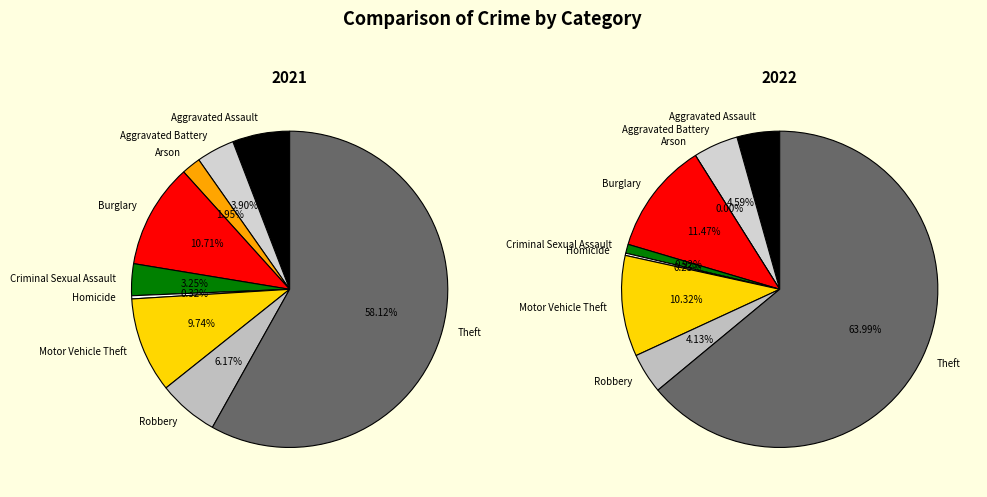

The values_2022 slice represents 19% of the pie. True or false?

False